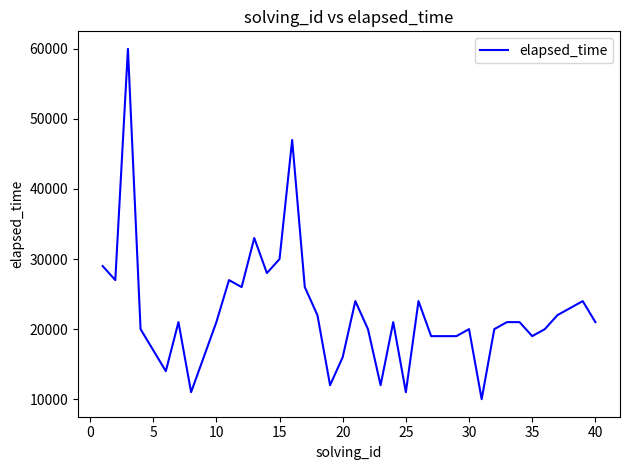

What is the maximum value shown in the chart?

60000